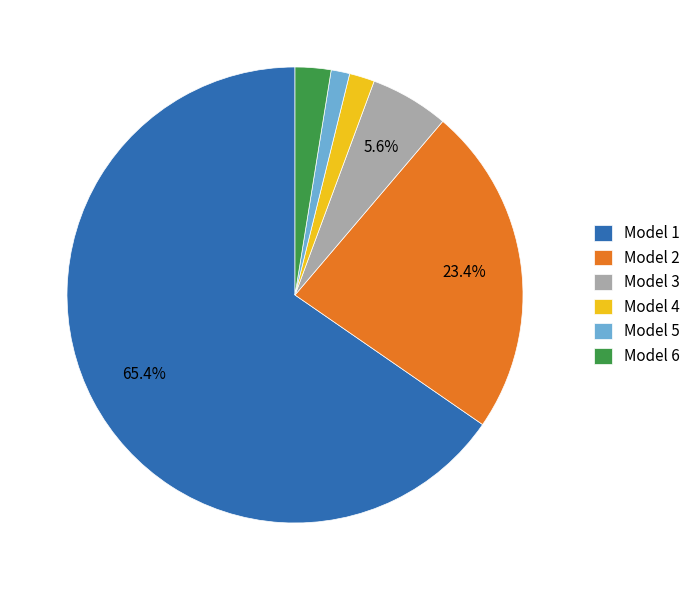

To the nearest percent, what is the combined percentage of Model 3 and Model 1?

71%